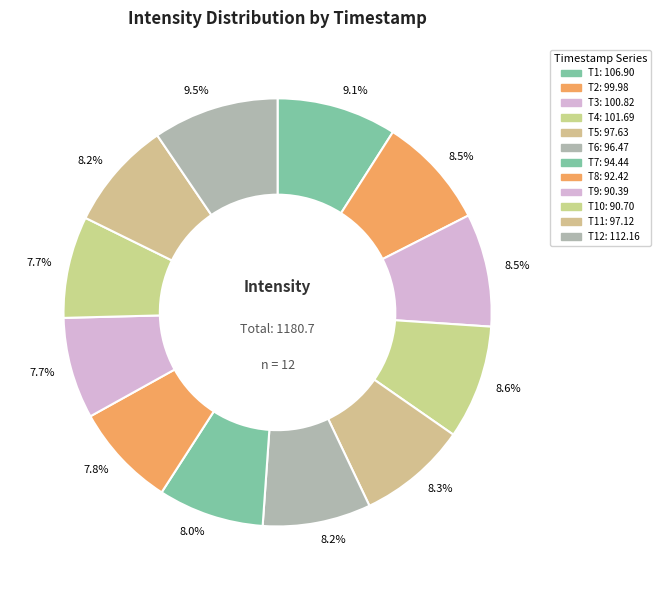

How many slices are in this pie chart?

12